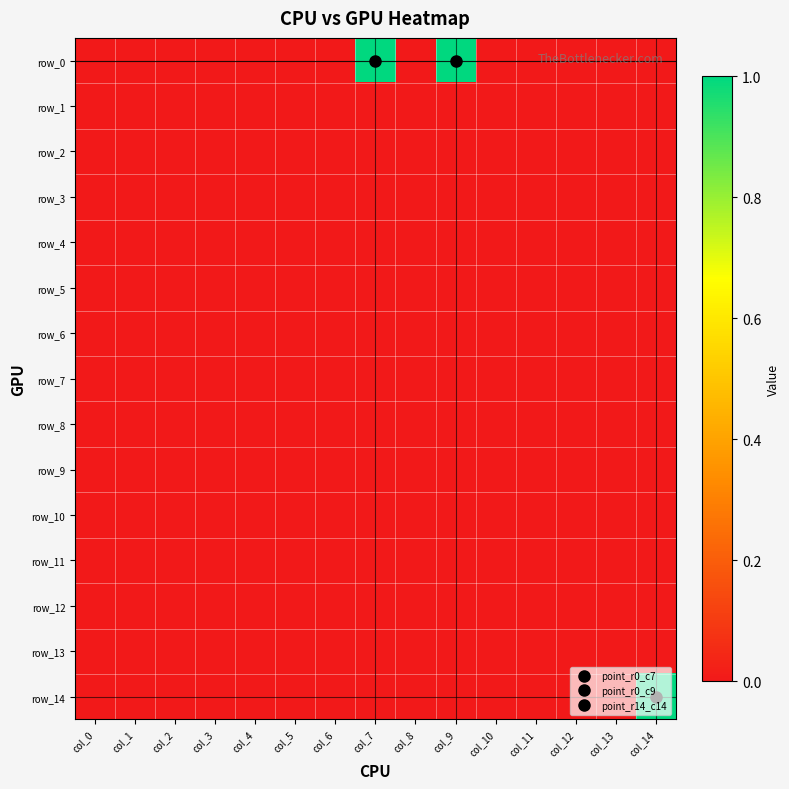

Reading left to right, what are all the values shown in this chart?

row_0: col_0=0	col_1=0	col_2=0	col_3=0	col_4=0	col_5=0	col_6=0	col_7=1	col_8=0	col_9=1	col_10=0	col_11=0	col_12=0	col_13=0	col_14=0
row_1: col_0=0	col_1=0	col_2=0	col_3=0	col_4=0	col_5=0	col_6=0	col_7=0	col_8=0	col_9=0	col_10=0	col_11=0	col_12=0	col_13=0	col_14=0
row_2: col_0=0	col_1=0	col_2=0	col_3=0	col_4=0	col_5=0	col_6=0	col_7=0	col_8=0	col_9=0	col_10=0	col_11=0	col_12=0	col_13=0	col_14=0
row_3: col_0=0	col_1=0	col_2=0	col_3=0	col_4=0	col_5=0	col_6=0	col_7=0	col_8=0	col_9=0	col_10=0	col_11=0	col_12=0	col_13=0	col_14=0
row_4: col_0=0	col_1=0	col_2=0	col_3=0	col_4=0	col_5=0	col_6=0	col_7=0	col_8=0	col_9=0	col_10=0	col_11=0	col_12=0	col_13=0	col_14=0
row_5: col_0=0	col_1=0	col_2=0	col_3=0	col_4=0	col_5=0	col_6=0	col_7=0	col_8=0	col_9=0	col_10=0	col_11=0	col_12=0	col_13=0	col_14=0
row_6: col_0=0	col_1=0	col_2=0	col_3=0	col_4=0	col_5=0	col_6=0	col_7=0	col_8=0	col_9=0	col_10=0	col_11=0	col_12=0	col_13=0	col_14=0
row_7: col_0=0	col_1=0	col_2=0	col_3=0	col_4=0	col_5=0	col_6=0	col_7=0	col_8=0	col_9=0	col_10=0	col_11=0	col_12=0	col_13=0	col_14=0
row_8: col_0=0	col_1=0	col_2=0	col_3=0	col_4=0	col_5=0	col_6=0	col_7=0	col_8=0	col_9=0	col_10=0	col_11=0	col_12=0	col_13=0	col_14=0
row_9: col_0=0	col_1=0	col_2=0	col_3=0	col_4=0	col_5=0	col_6=0	col_7=0	col_8=0	col_9=0	col_10=0	col_11=0	col_12=0	col_13=0	col_14=0
row_10: col_0=0	col_1=0	col_2=0	col_3=0	col_4=0	col_5=0	col_6=0	col_7=0	col_8=0	col_9=0	col_10=0	col_11=0	col_12=0	col_13=0	col_14=0
row_11: col_0=0	col_1=0	col_2=0	col_3=0	col_4=0	col_5=0	col_6=0	col_7=0	col_8=0	col_9=0	col_10=0	col_11=0	col_12=0	col_13=0	col_14=0
row_12: col_0=0	col_1=0	col_2=0	col_3=0	col_4=0	col_5=0	col_6=0	col_7=0	col_8=0	col_9=0	col_10=0	col_11=0	col_12=0	col_13=0	col_14=0
row_13: col_0=0	col_1=0	col_2=0	col_3=0	col_4=0	col_5=0	col_6=0	col_7=0	col_8=0	col_9=0	col_10=0	col_11=0	col_12=0	col_13=0	col_14=0
row_14: col_0=0	col_1=0	col_2=0	col_3=0	col_4=0	col_5=0	col_6=0	col_7=0	col_8=0	col_9=0	col_10=0	col_11=0	col_12=0	col_13=0	col_14=1